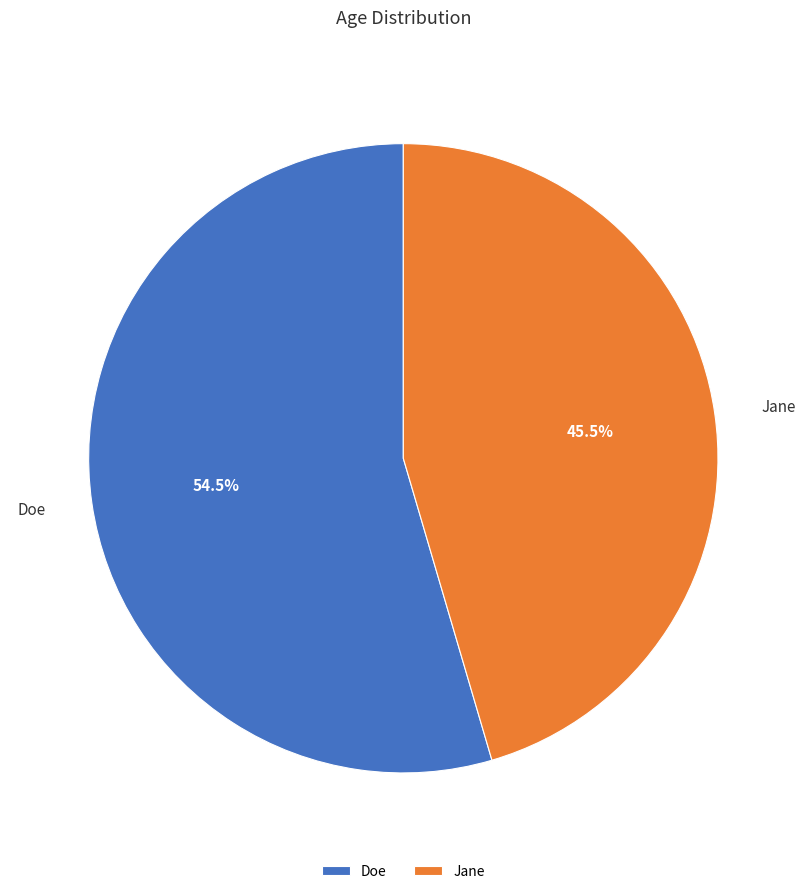

What is the ratio of the value at Doe to the value at Jane?

1.2